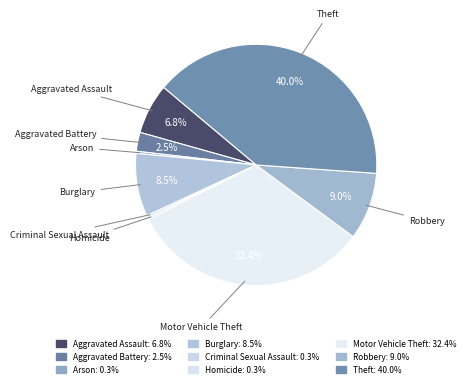

Count the number of slices in the pie.

9